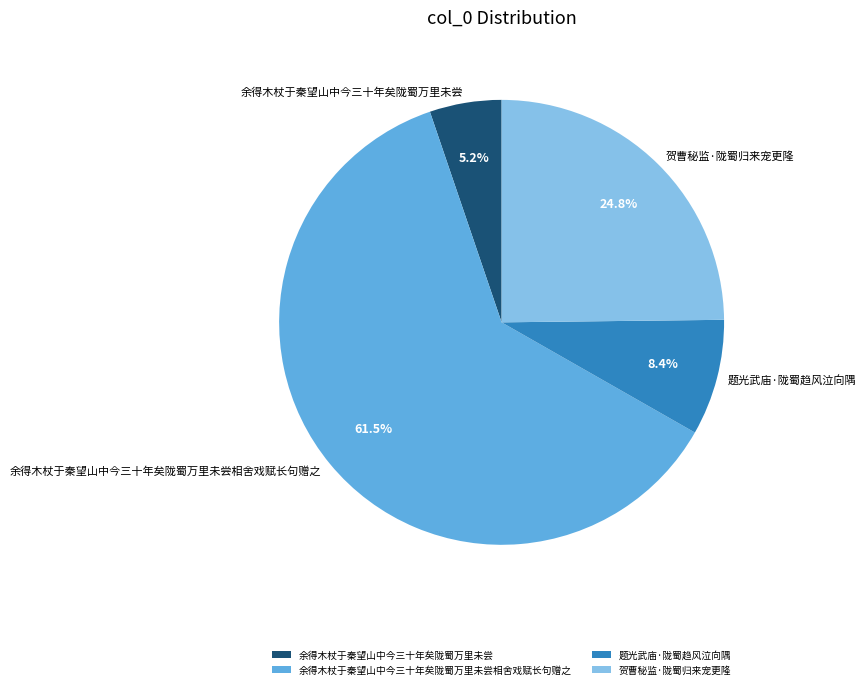

Which slice is the smallest?

余得木杖于秦望山中今三十年矣陇蜀万里未尝